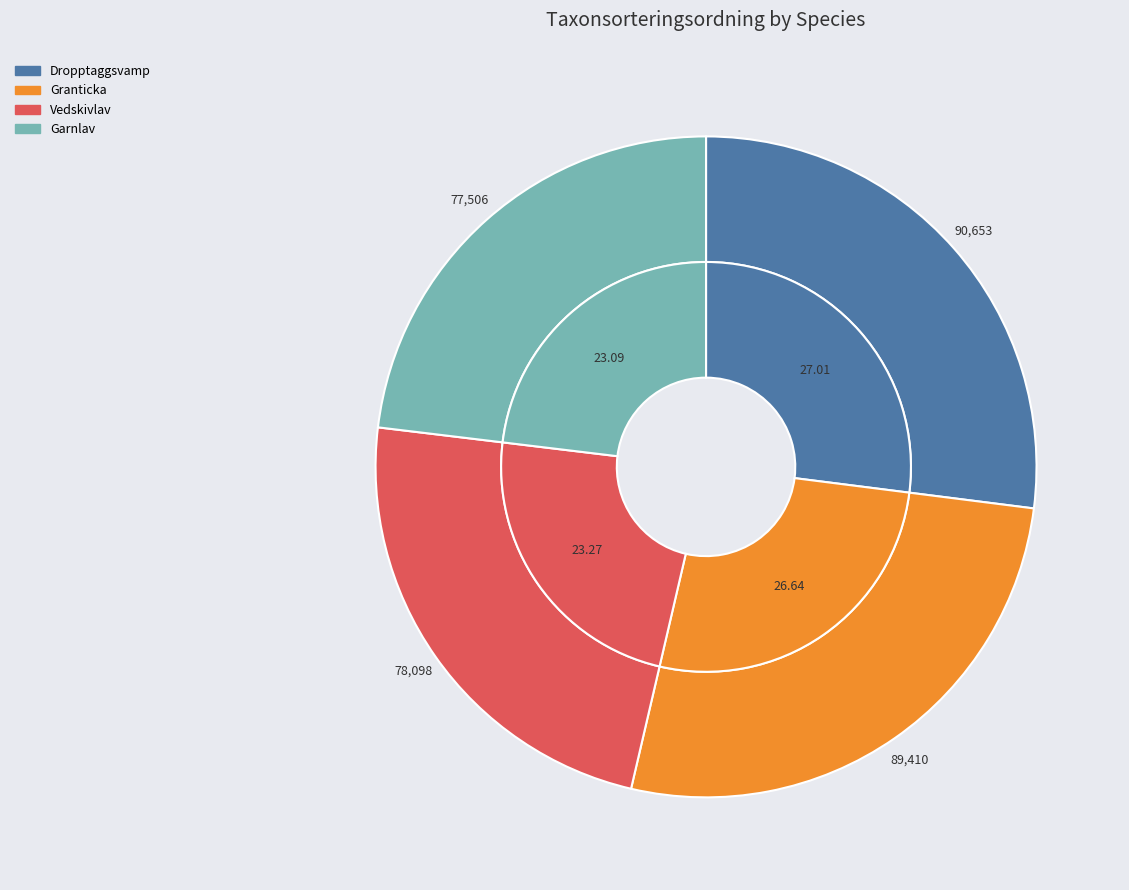

Count the number of slices in the pie.

4